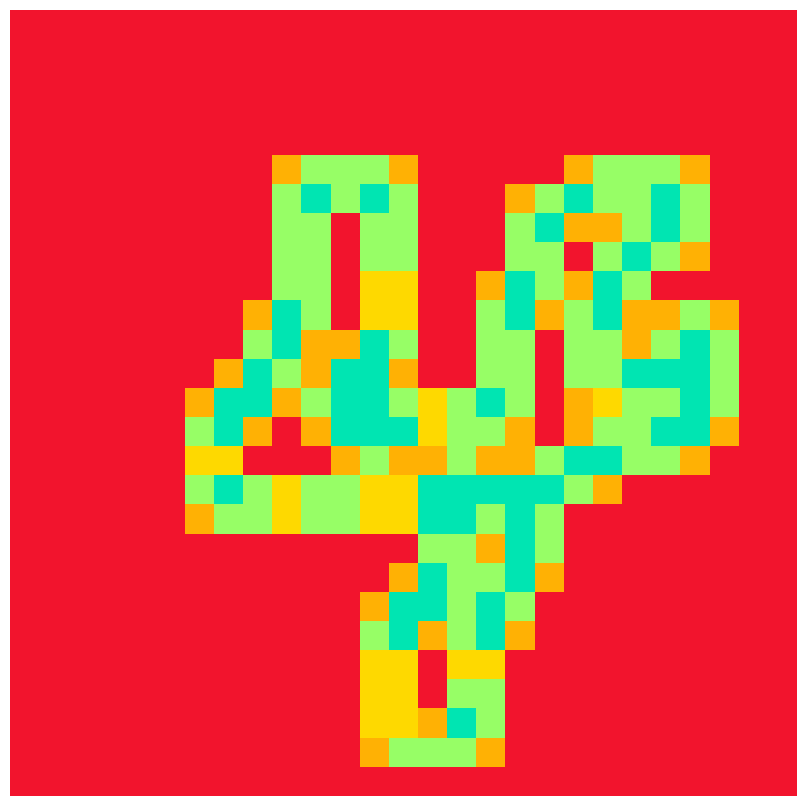

At which category does the chart reach its peak across all series?

10